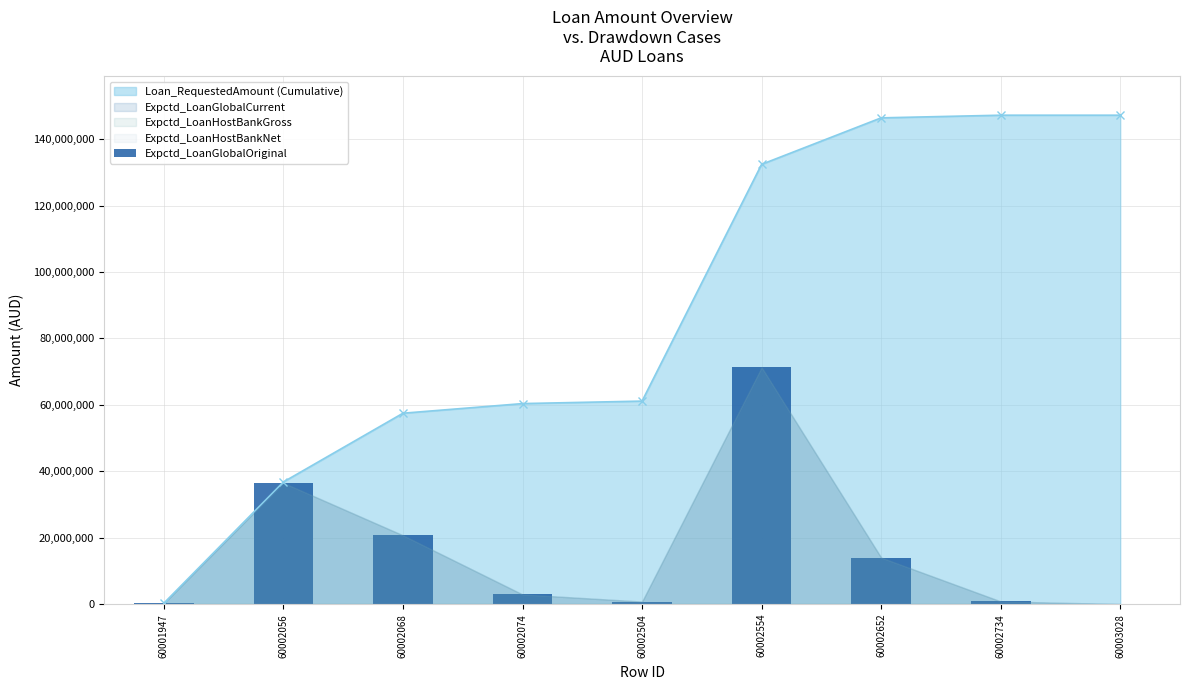

What is the value of the 5th bar from the left?

750000.0